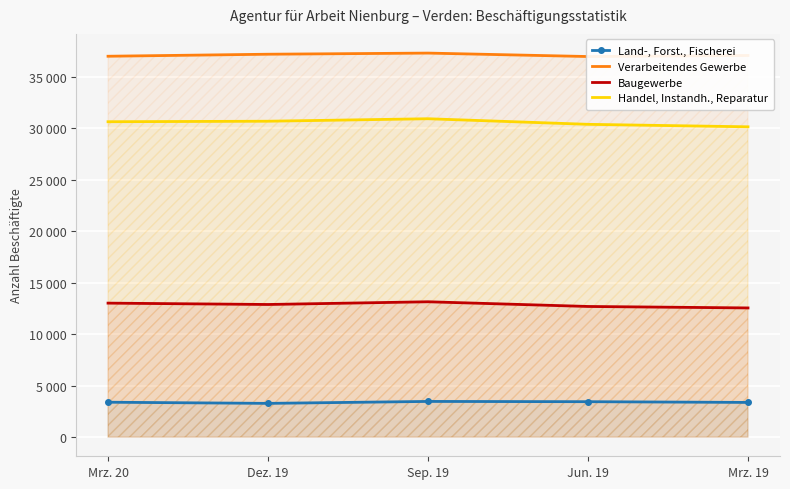

In Handel, Instandh., Reparatur, how many points are higher than both neighbors (excluding endpoints)?

1